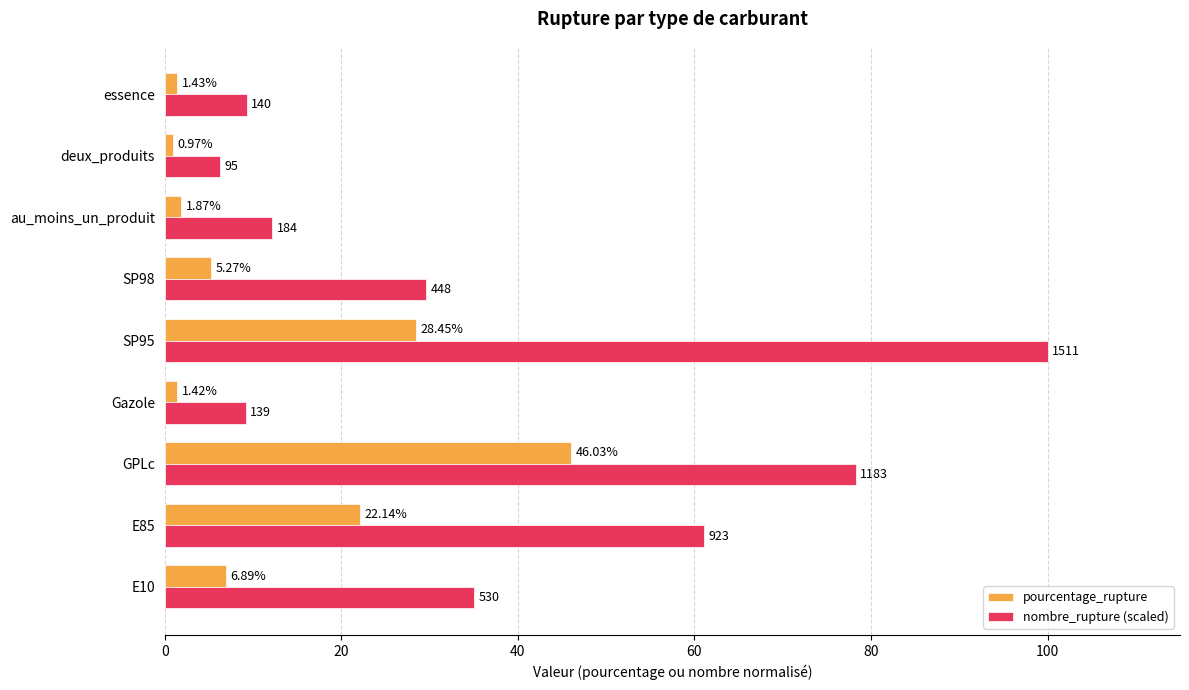

Which series has the largest total across all categories?

nombre_rupture (scaled)